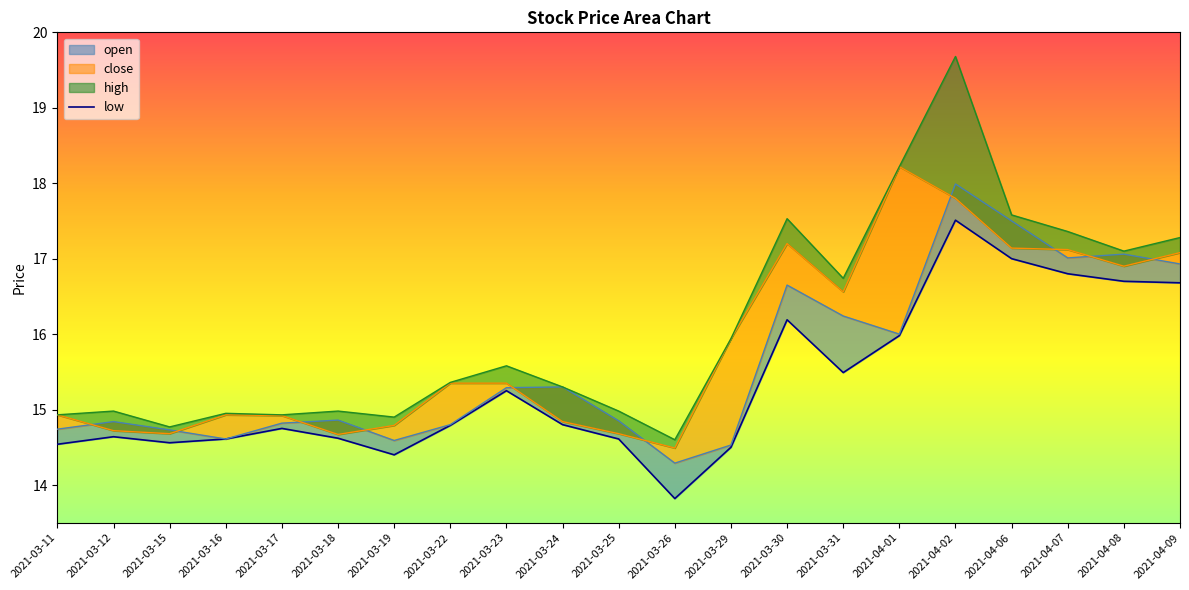

Between 2021-04-07 and 2021-04-01, which is larger?

2021-04-07